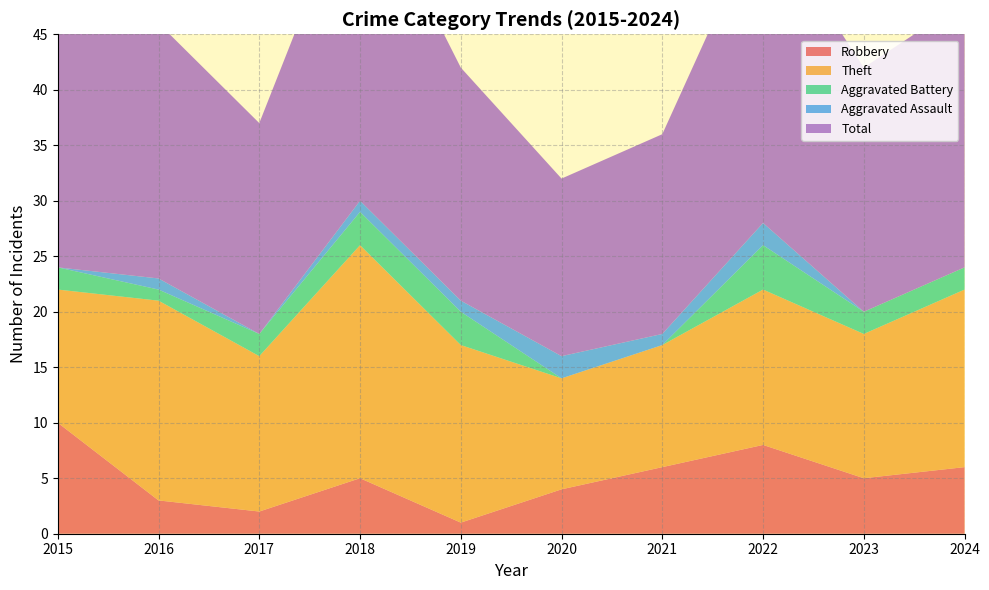

Reading left to right, what are all the values shown in this chart?

Robbery: 2015=10	2016=3	2017=2	2018=5	2019=1	2020=4	2021=6	2022=8	2023=5	2024=6
Theft: 2015=12	2016=18	2017=14	2018=21	2019=16	2020=10	2021=11	2022=14	2023=13	2024=16
Aggravated Battery: 2015=2	2016=1	2017=2	2018=3	2019=3	2020=0	2021=0	2022=4	2023=2	2024=2
Aggravated Assault: 2015=0	2016=1	2017=0	2018=1	2019=1	2020=2	2021=1	2022=2	2023=0	2024=0
Total: 2015=24	2016=23	2017=19	2018=30	2019=21	2020=16	2021=18	2022=28	2023=22	2024=24